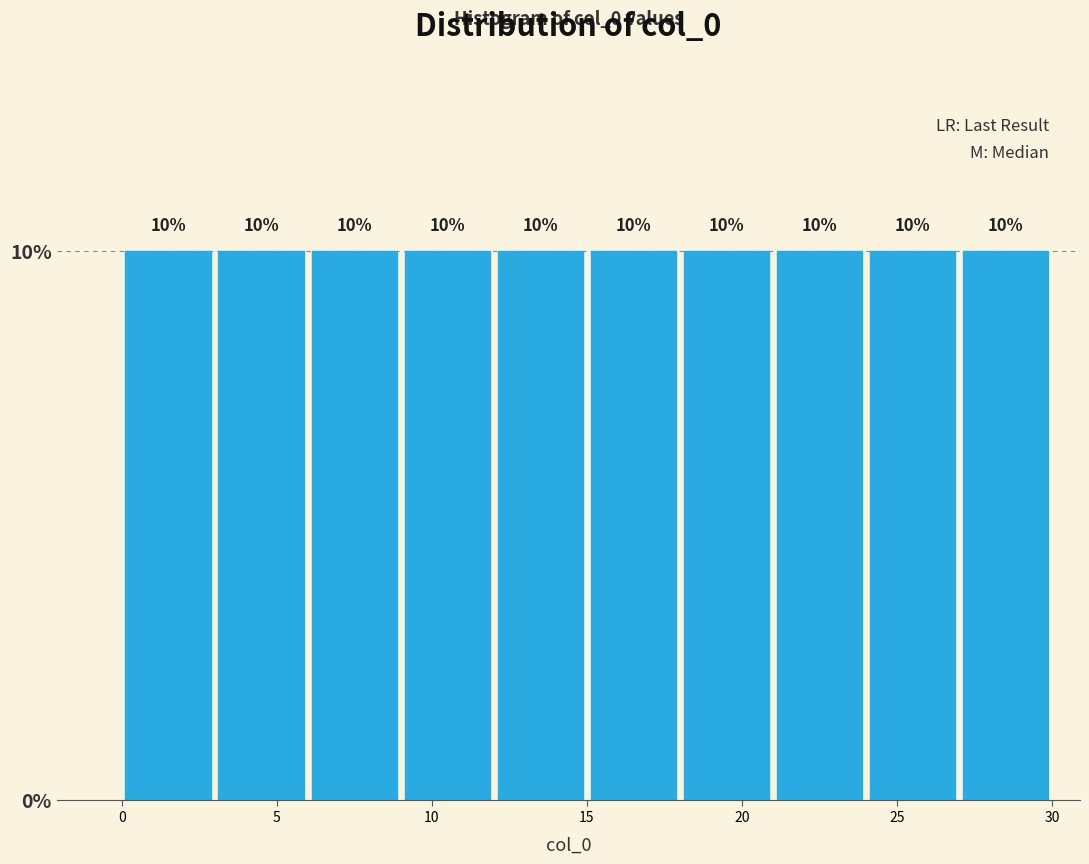

Reading left to right, list every bar in this chart as the range it spans on the x-axis followed by its height.

0 to 3: 10
3 to 6: 10
6 to 9: 10
9 to 12: 10
12 to 15: 10
15 to 18: 10
18 to 21: 10
21 to 24: 10
24 to 27: 10
27 to 30: 10